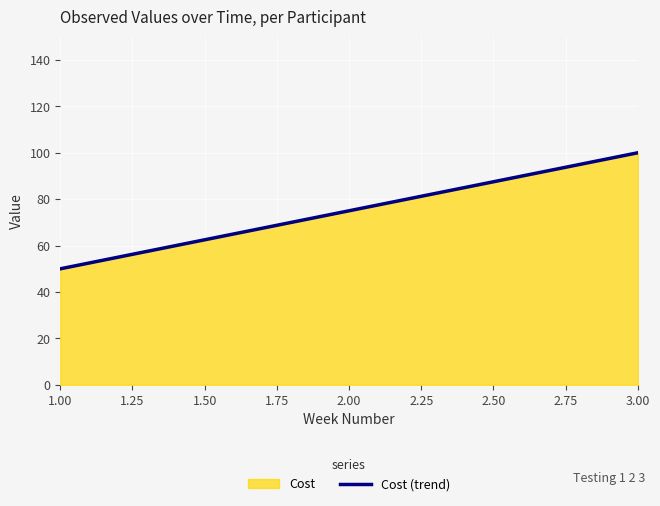

What is the change in value from 1.00 to 3.00?

+50